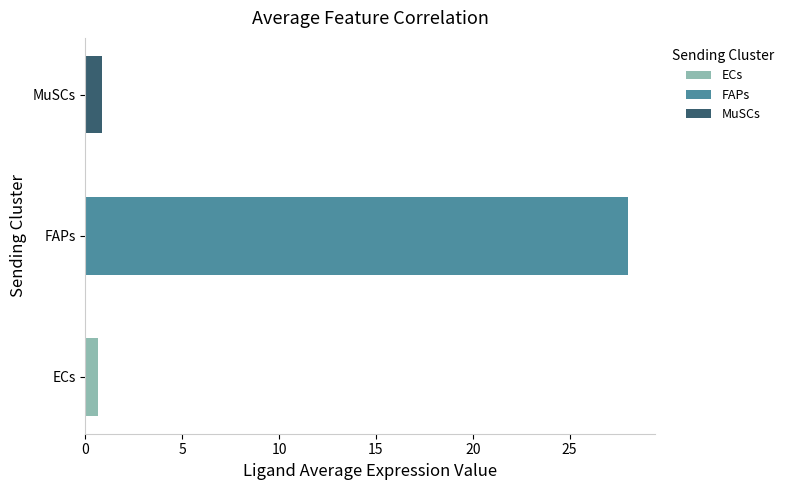

How many groups of bars are there?

3